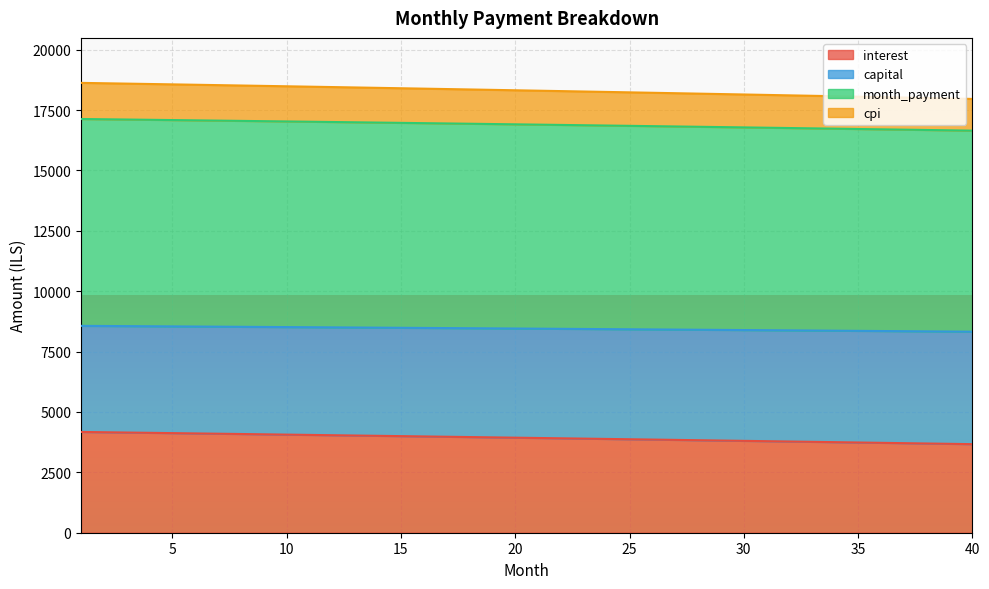

The value of interest at 10 is 1011.0. True or false?

False